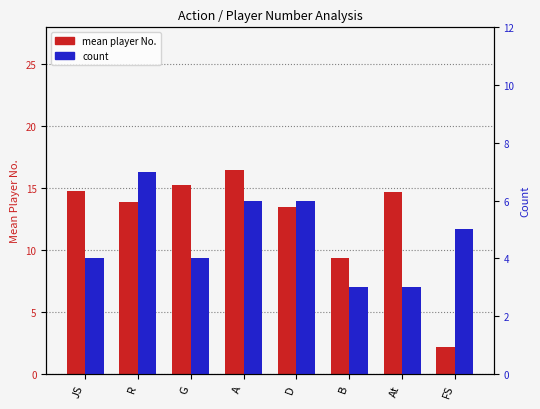

Rank the series by their average value, from lowest to highest.

count, mean player No.